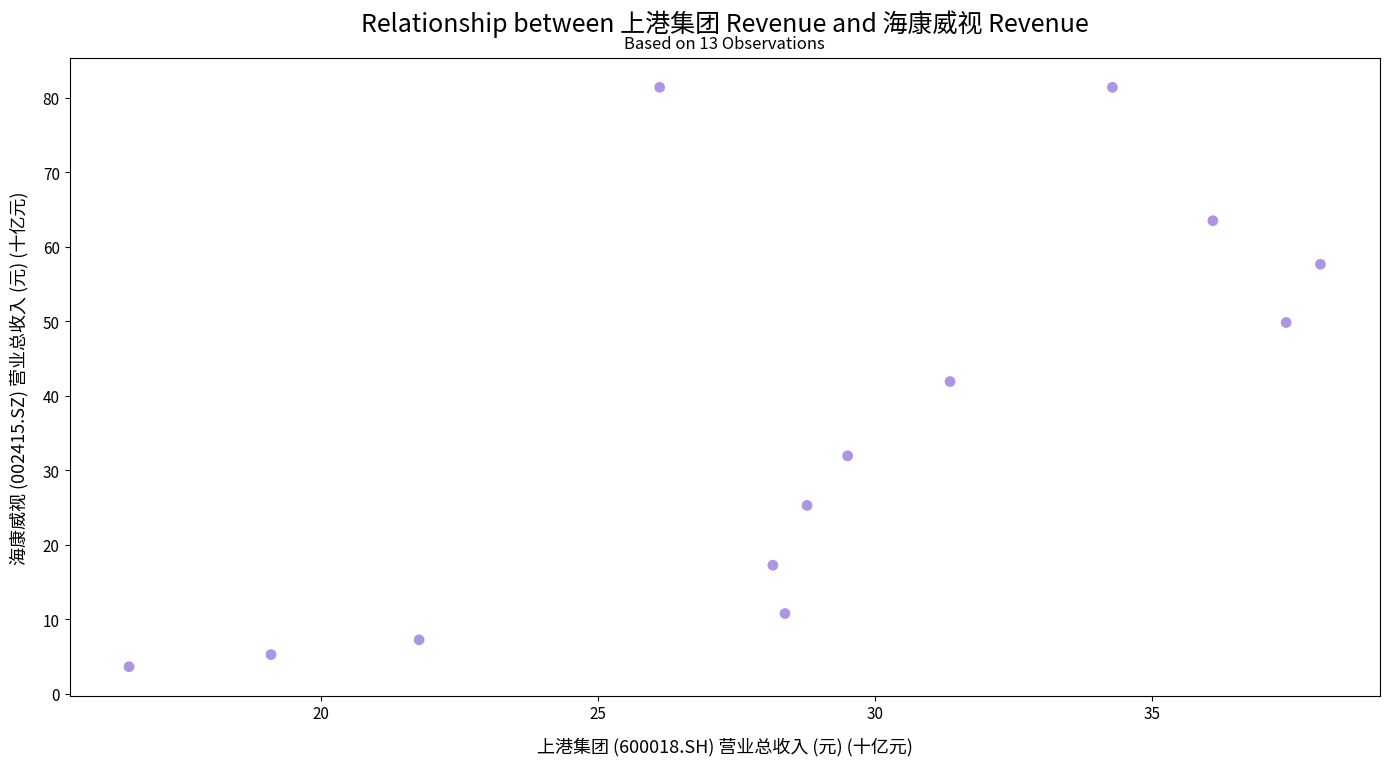

What is the range of Y values (max minus min)?

77.8